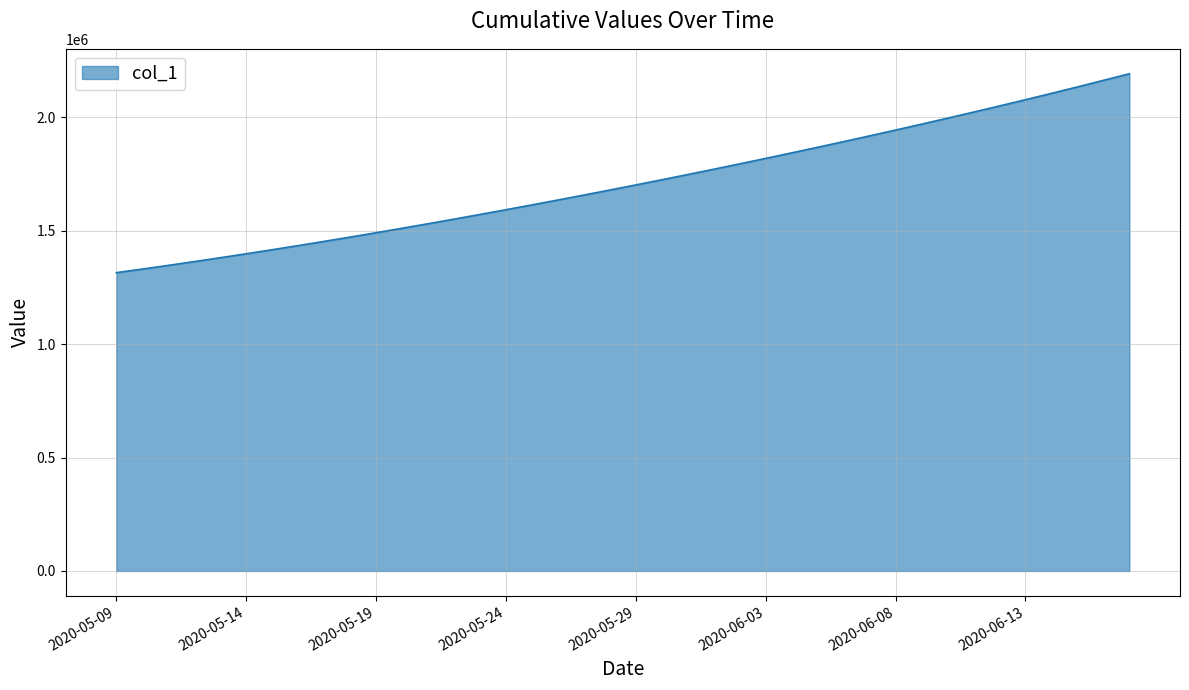

What is the difference between the maximum and minimum values?

877091.0